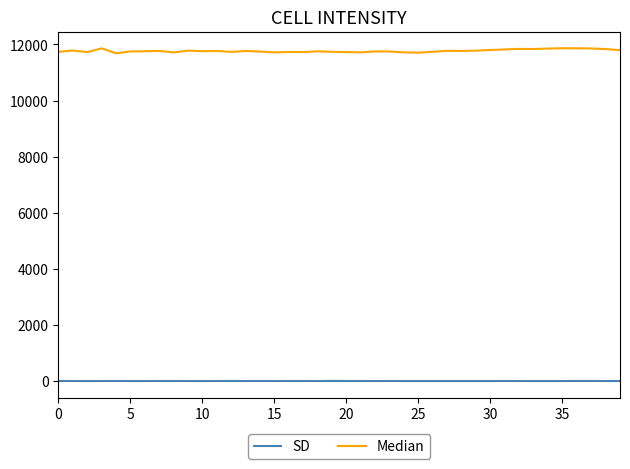

Rank the series by their maximum value, from lowest to highest.

SD, Median